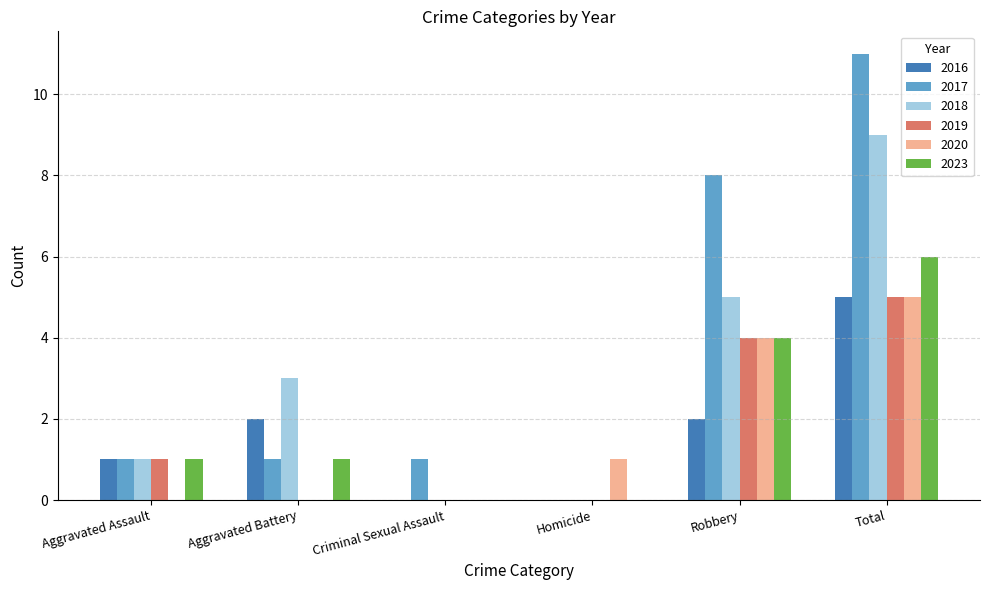

True or false: 2023 has a value of 0 at Homicide.

True